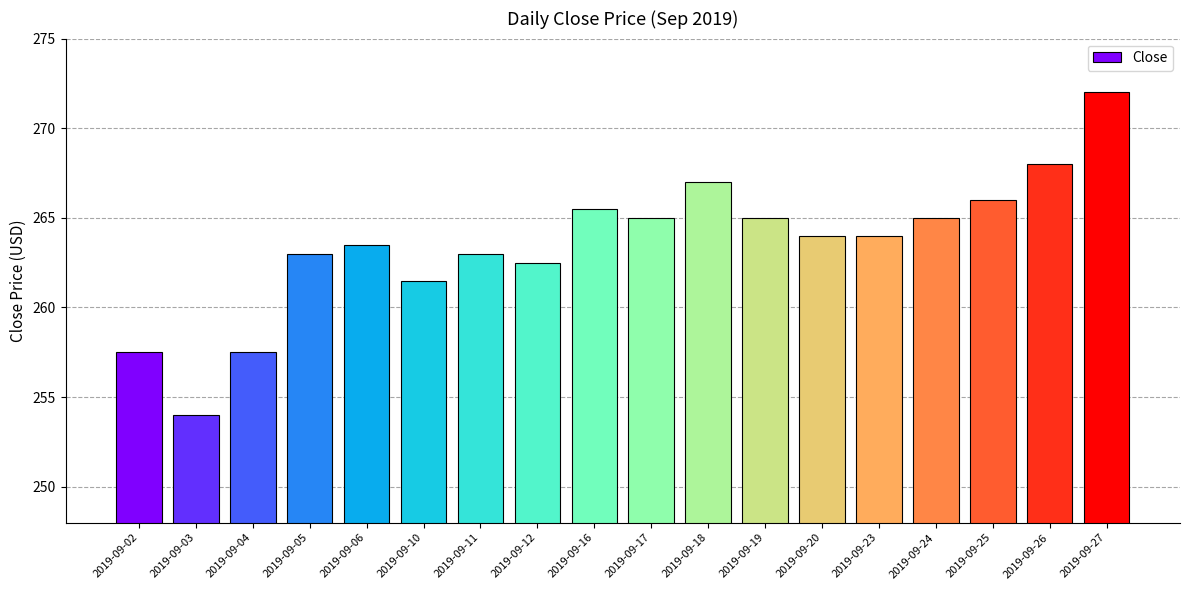

What is the change in value from 2019-09-04 to 2019-09-20?

+6.5